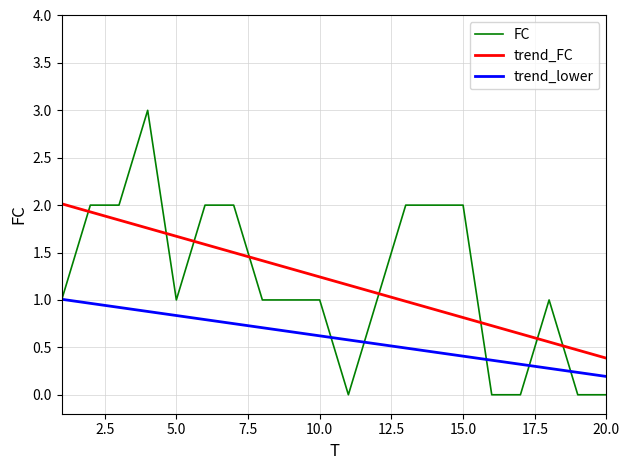

Which series has the largest range (max minus min)?

FC